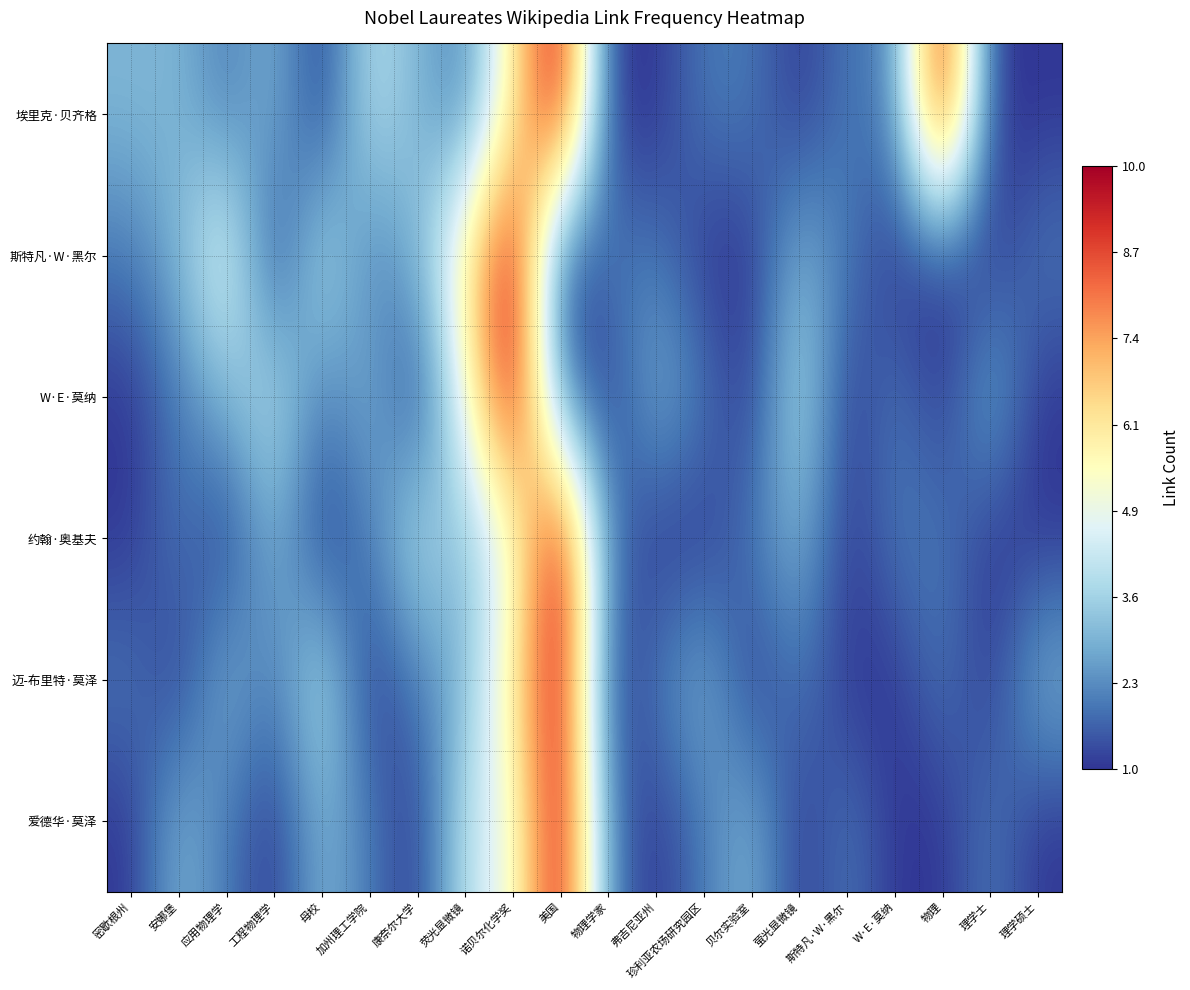

Which has a higher value, 物理学家 or 美国?

美国